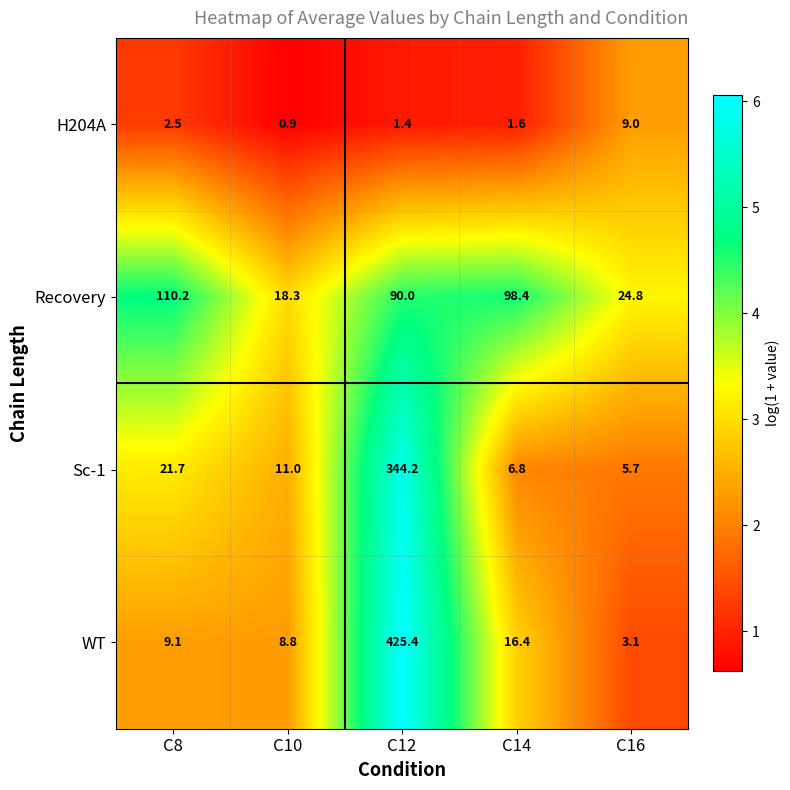

Is it true that WT equals 16.4 at C14?

True